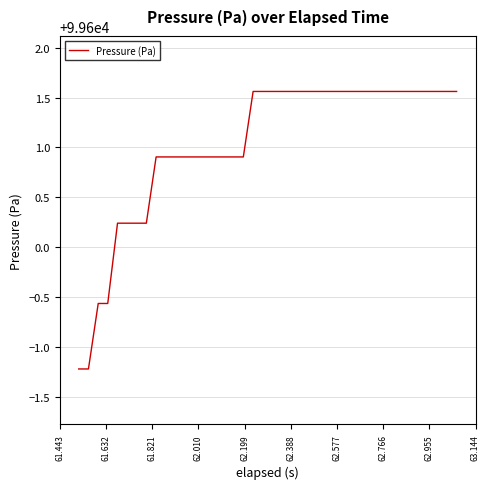

How many lines are shown in the chart?

1